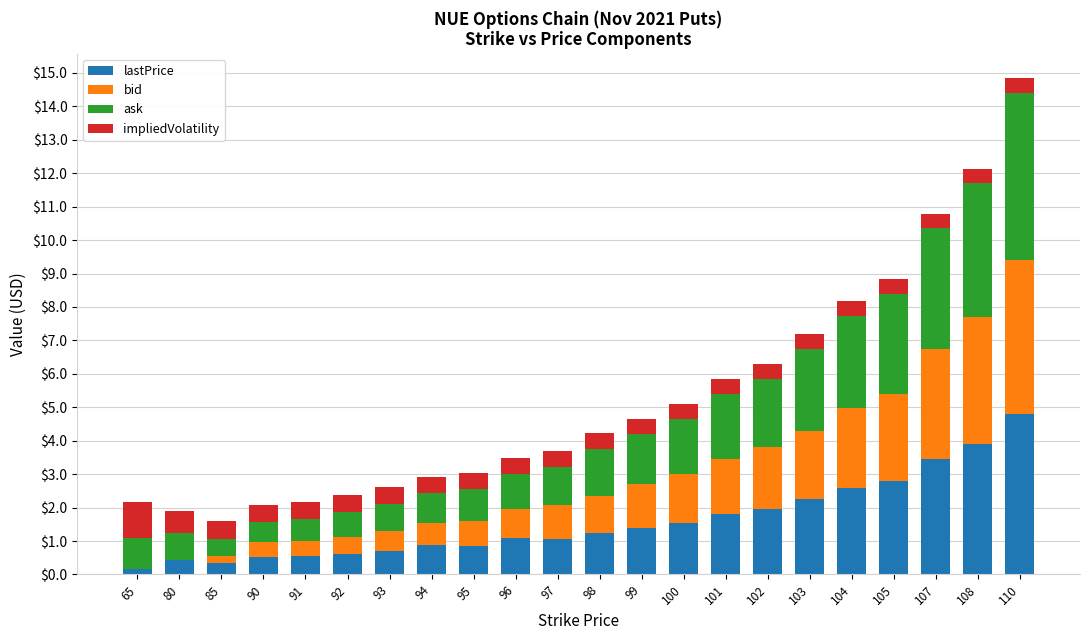

What is the maximum value for lastPrice?

4.8